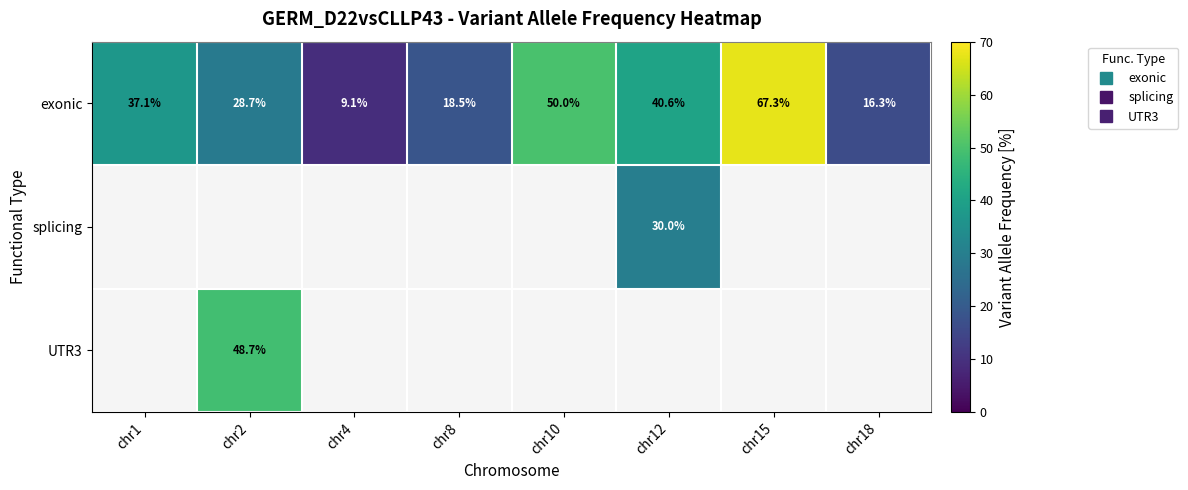

Between chr8 and chr12, which is larger?

chr12